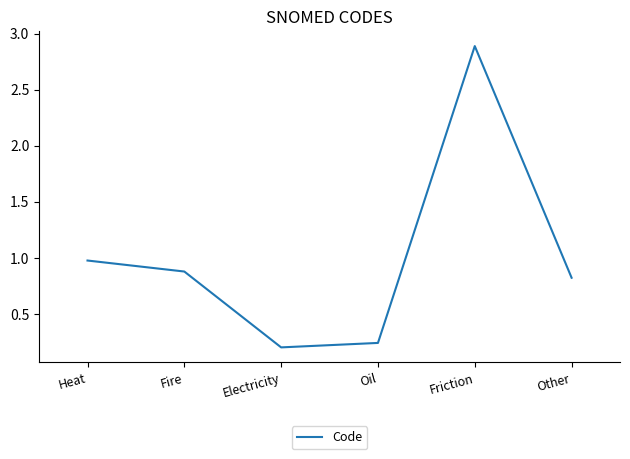

What position from the right is Other?

1